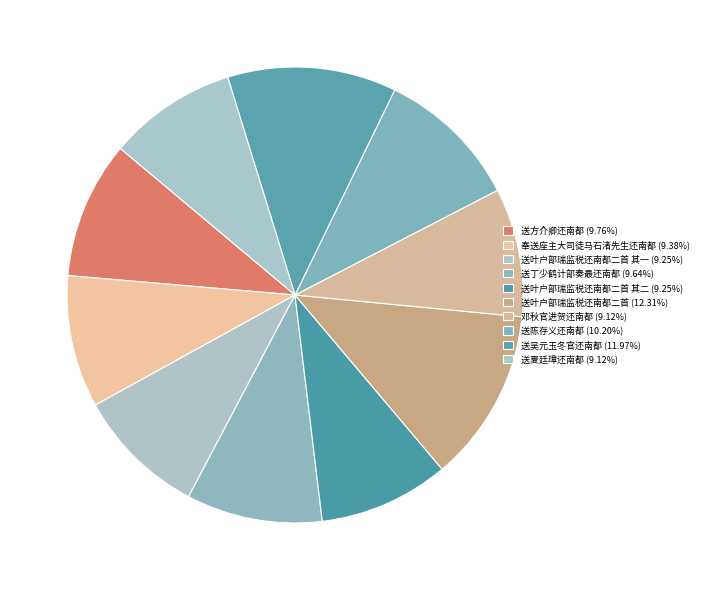

Count the number of slices in the pie.

10